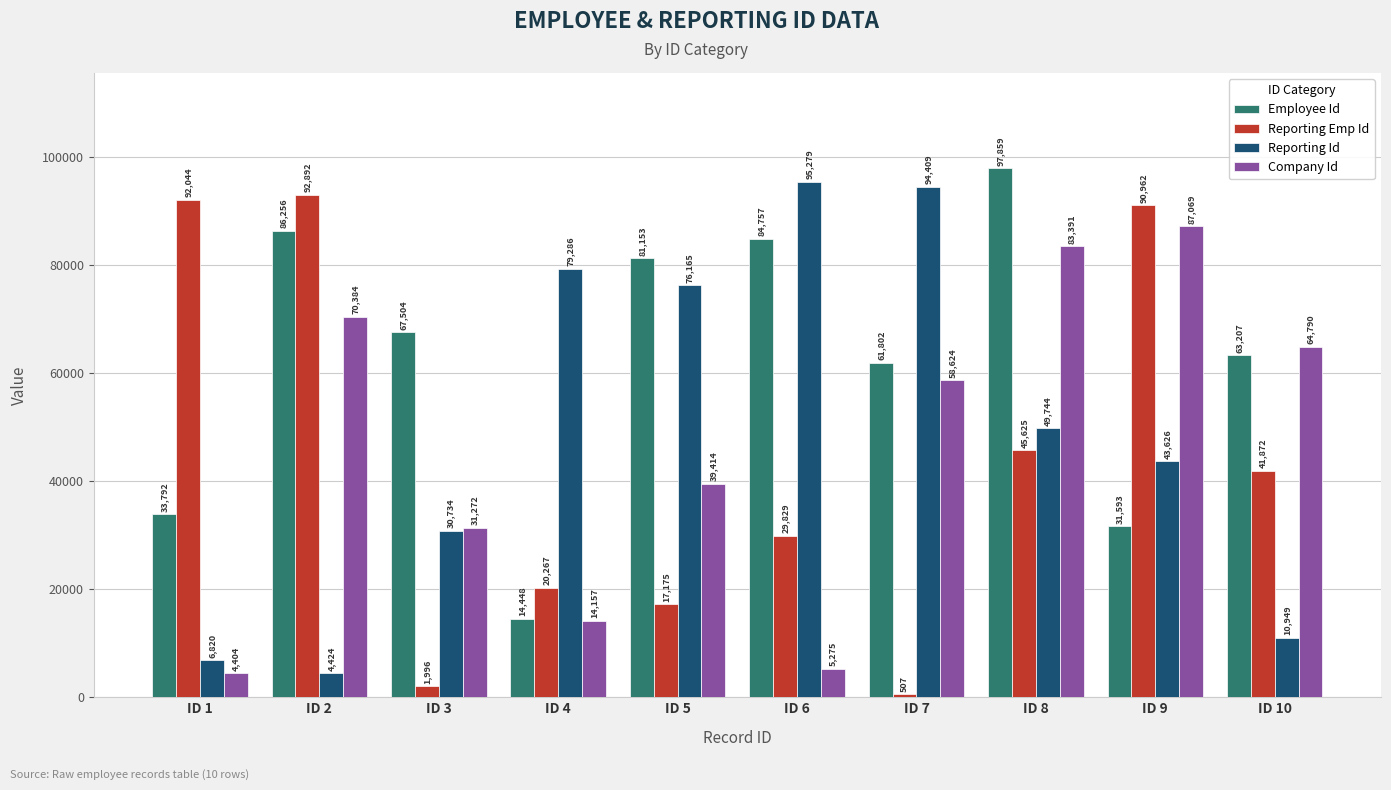

Is the value of Employee Id at ID 3 greater than the value of Reporting Emp Id at ID 3?

Yes